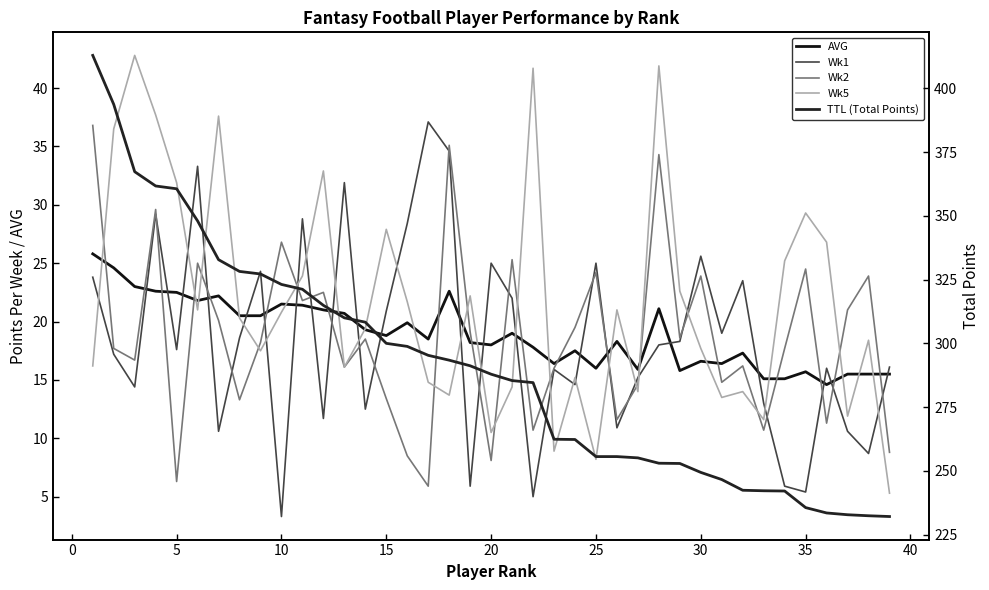

Is the value of AVG at 16 greater than the value of Wk5 at 34?

No